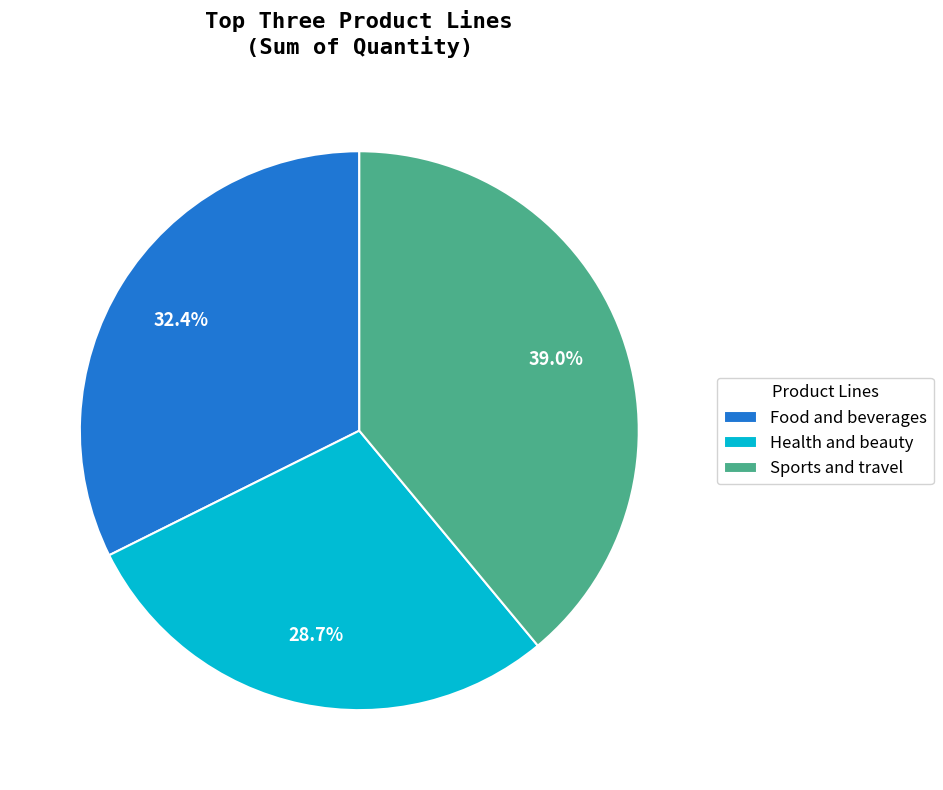

Is the sum of Health and beauty and Food and beverages greater than half?

Yes